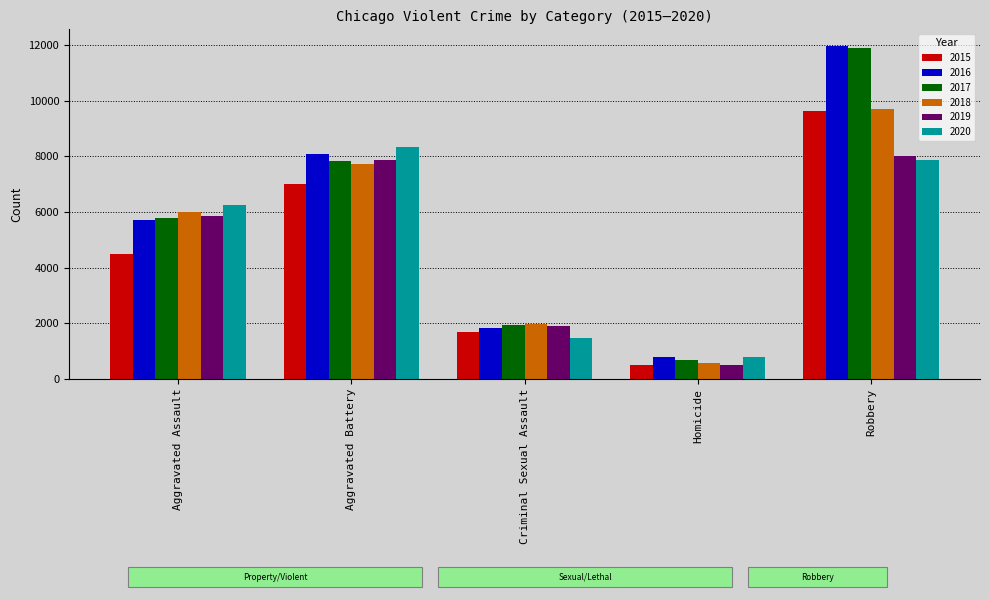

What is the difference between the maximum and minimum values in the 2015 series?

9142